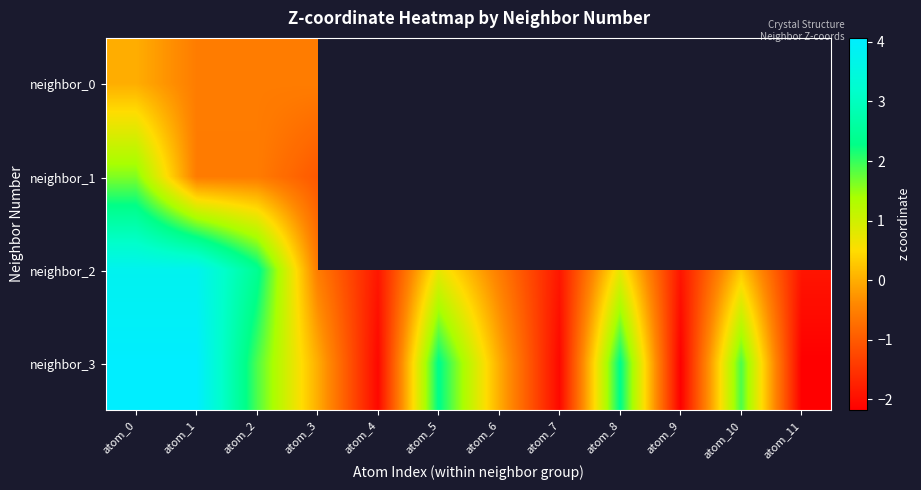

What is the minimum value for neighbor_2?

-1.9